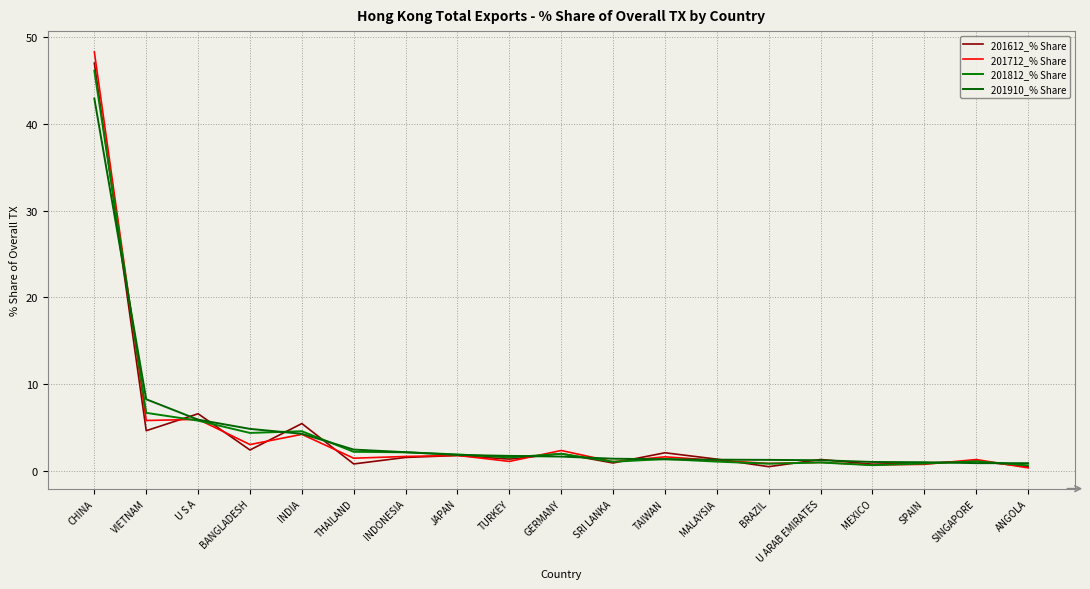

The 201612_% Share series shows 5.4 at INDIA. True or false?

True